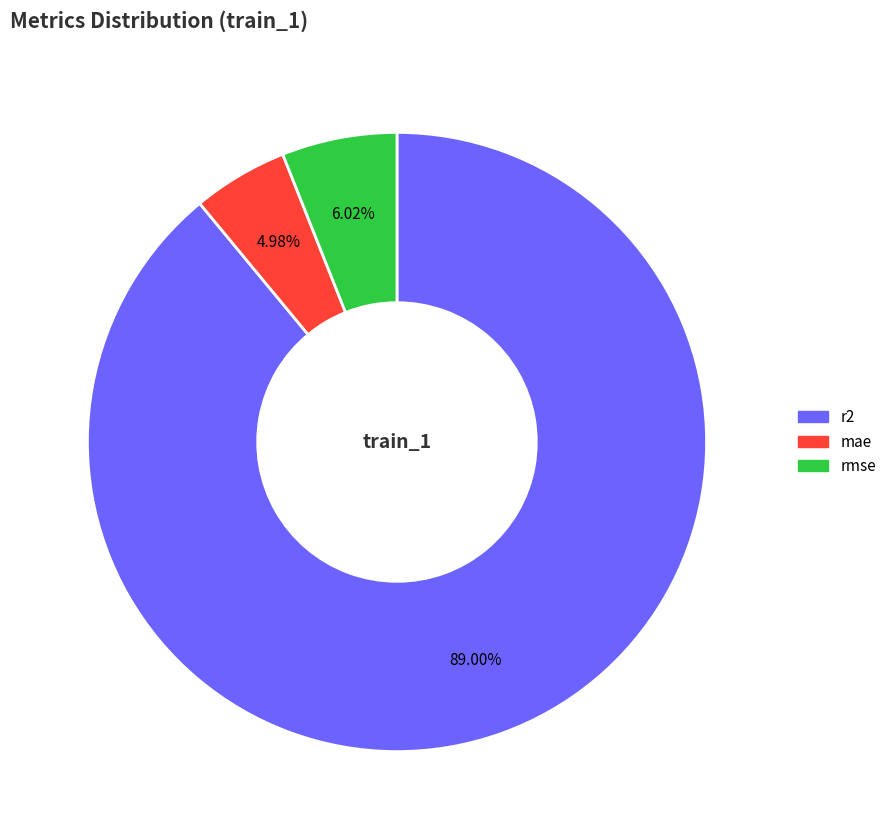

What is the largest slice in the pie chart?

r2